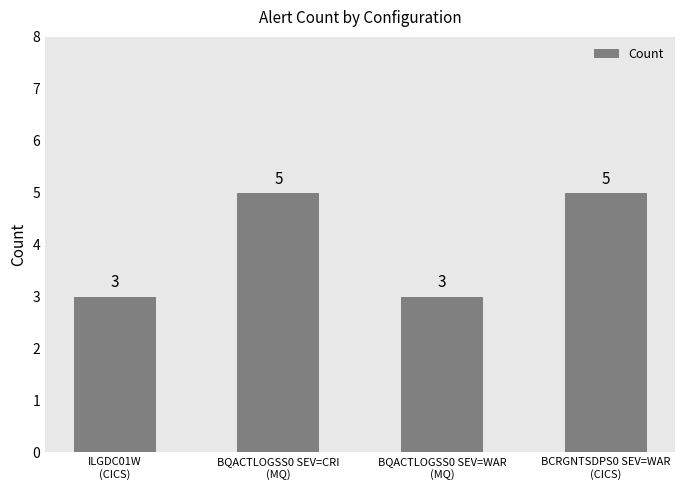

What is the change in value from BQACTLOGSS0 SEV=WAR
(MQ) to BCRGNTSDPS0 SEV=WAR
(CICS)?

+2